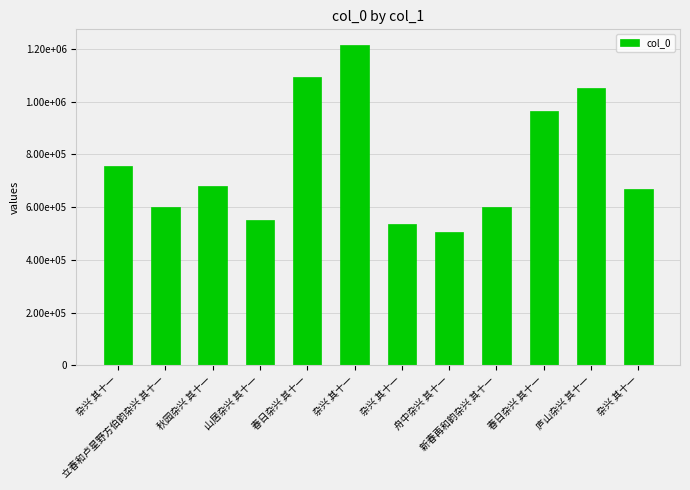

At which label does the data first exceed 679678?

杂兴 其十一